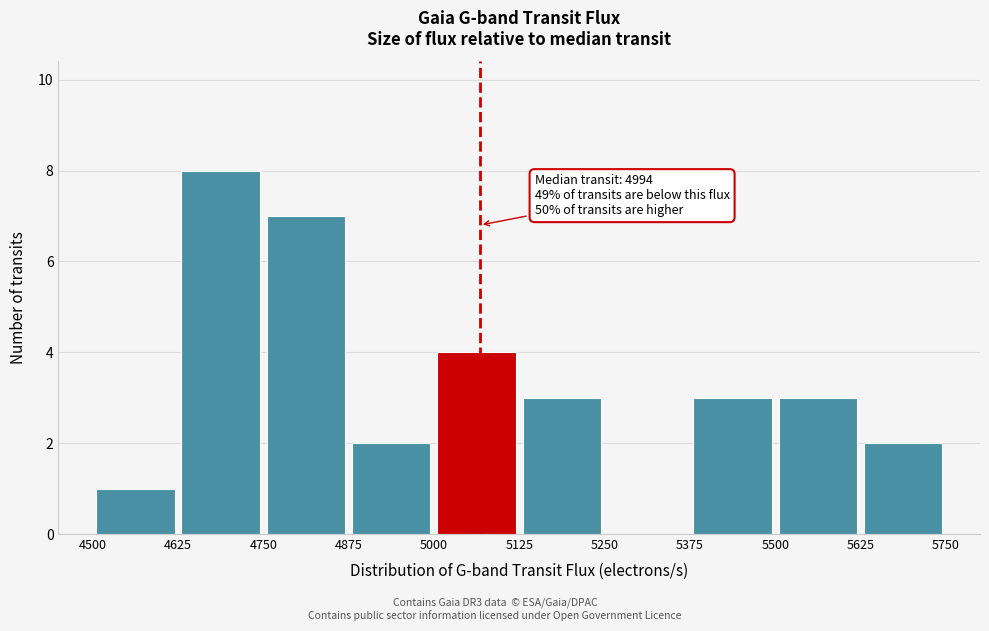

Which range on the x-axis has the tallest bar?

4625 to 4750